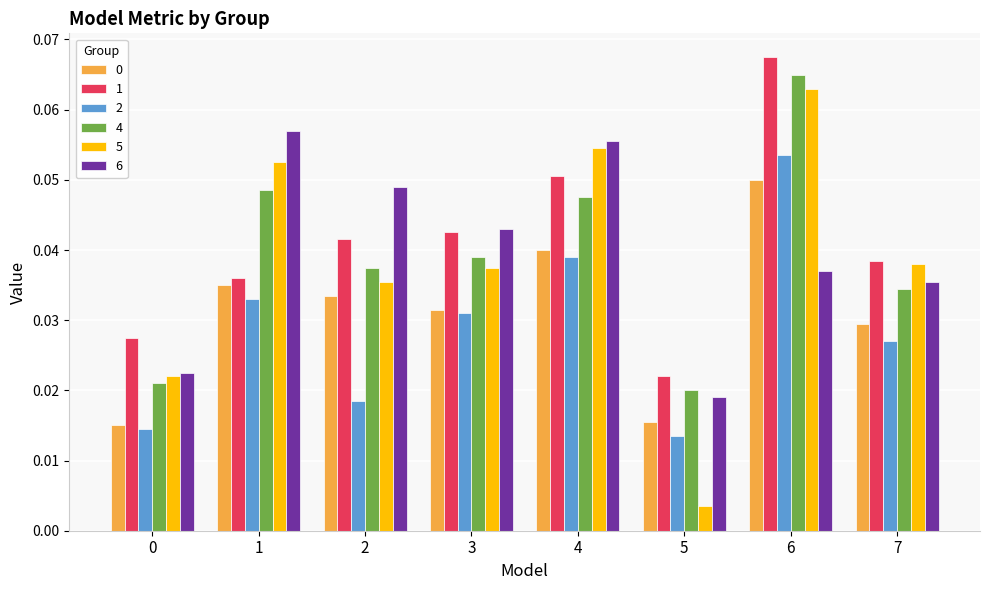

Count the number of data series in this chart.

6